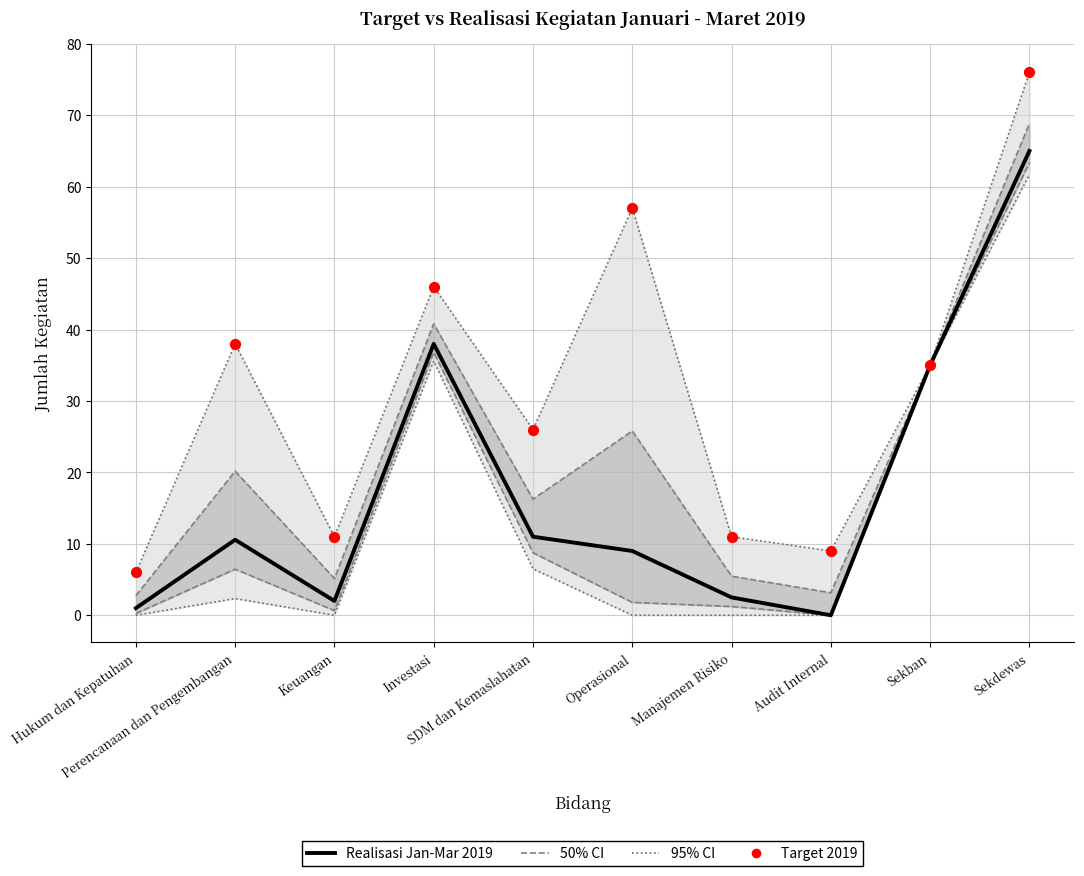

Is the value of Target 2019 at Keuangan greater than the value of Realisasi Jan-Mar 2019 at Perencanaan dan Pengembangan?

Yes